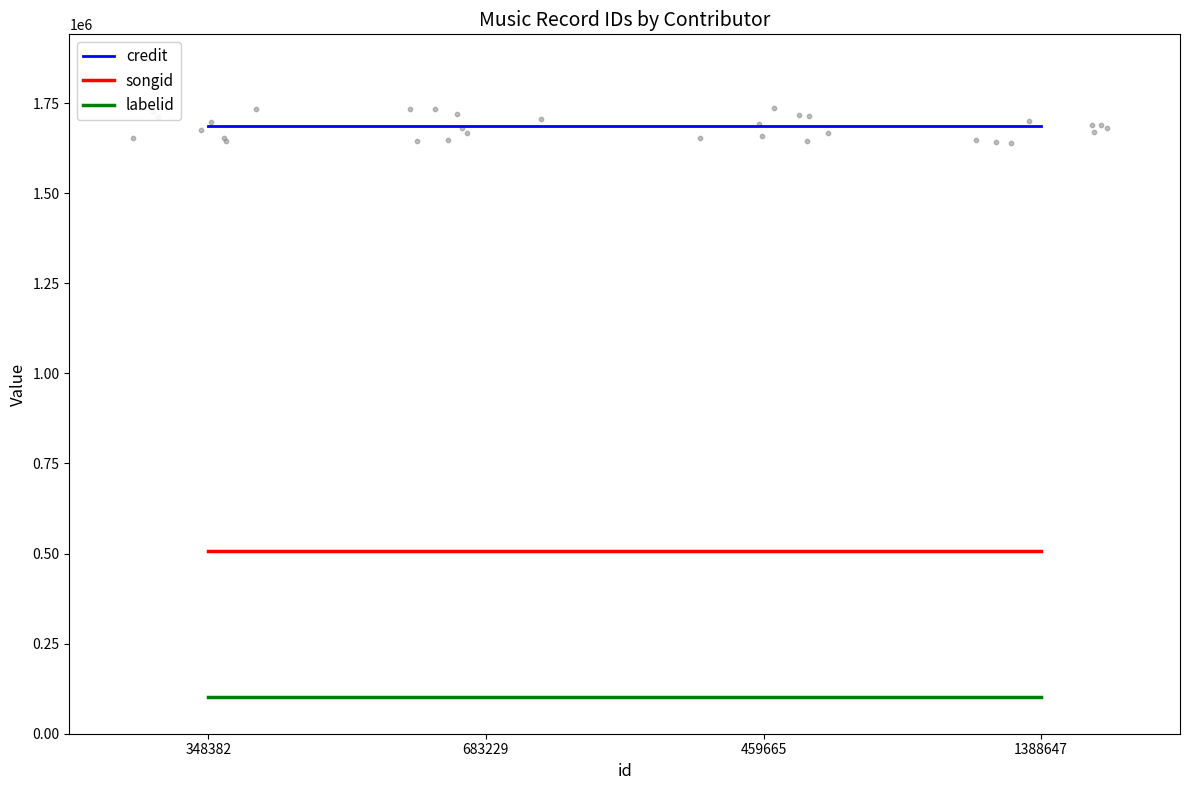

Which series has the widest spread of Y values?

credit